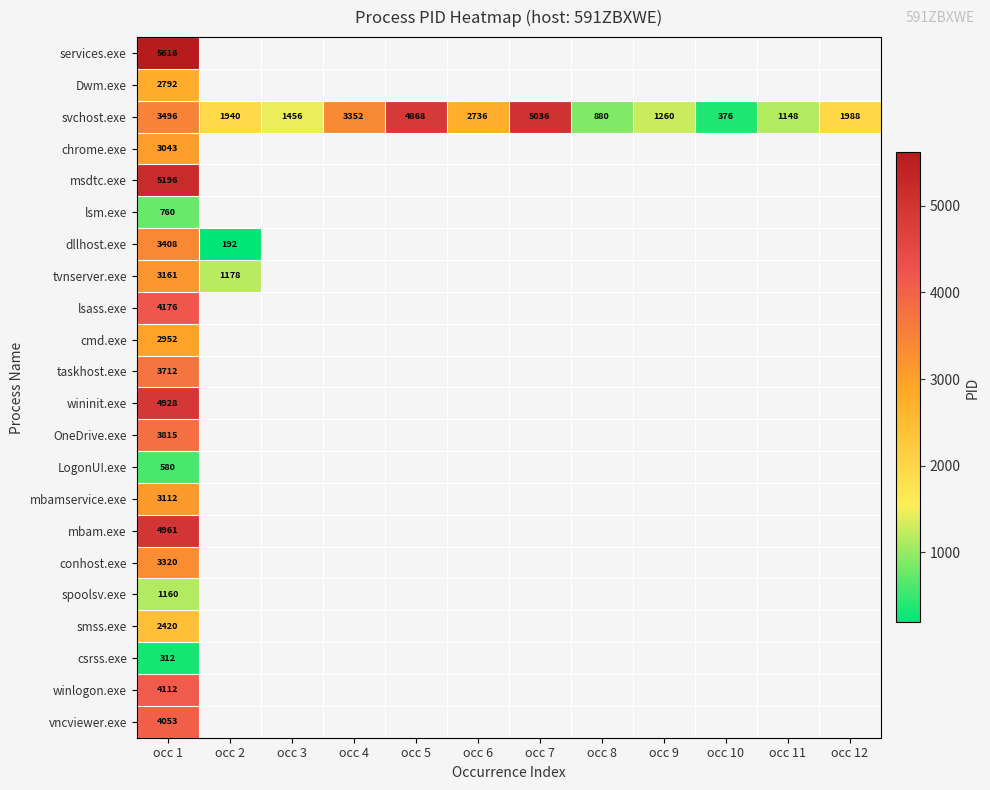

What is the total value across all series at occ 1?

71085